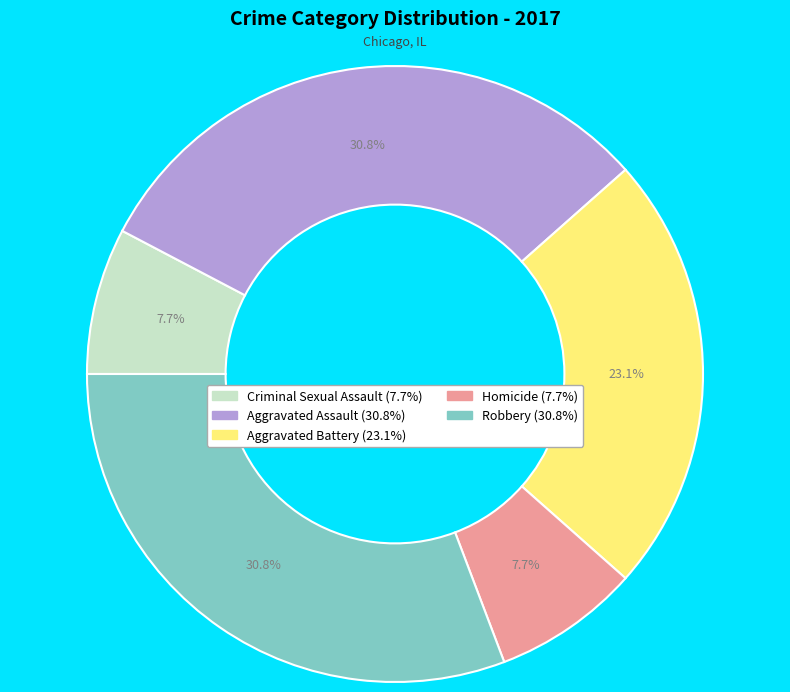

Is it true that Homicide is 17% of the pie?

False